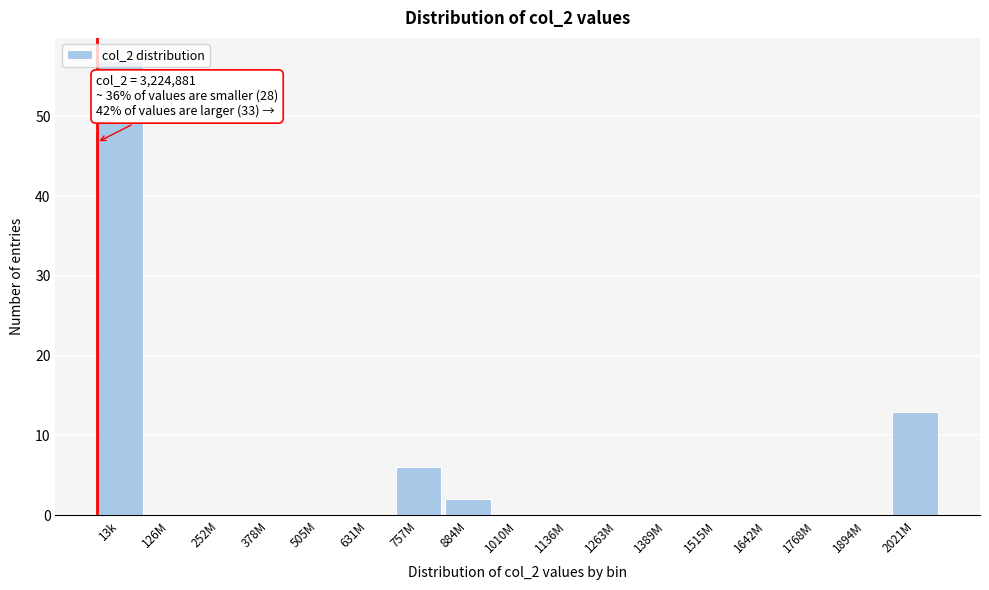

What is the change in value from 126M to 884M?

+2